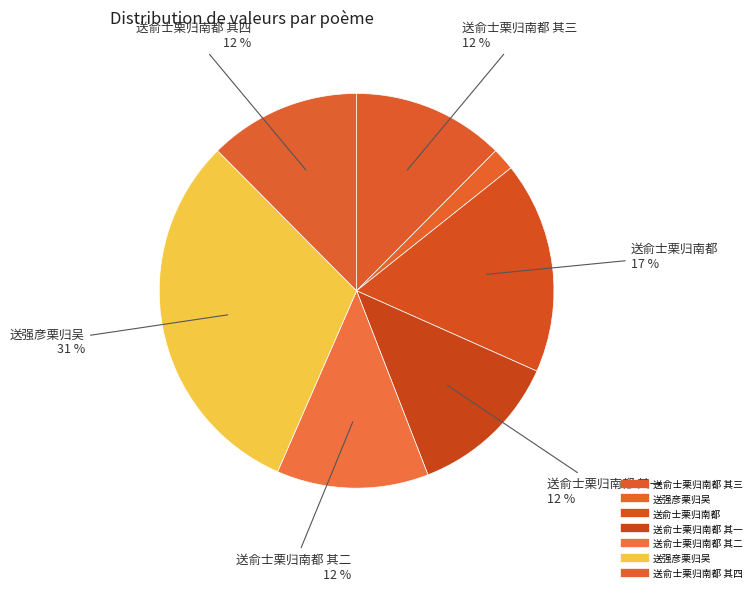

Which slice is the smallest?

送强彦栗归吴